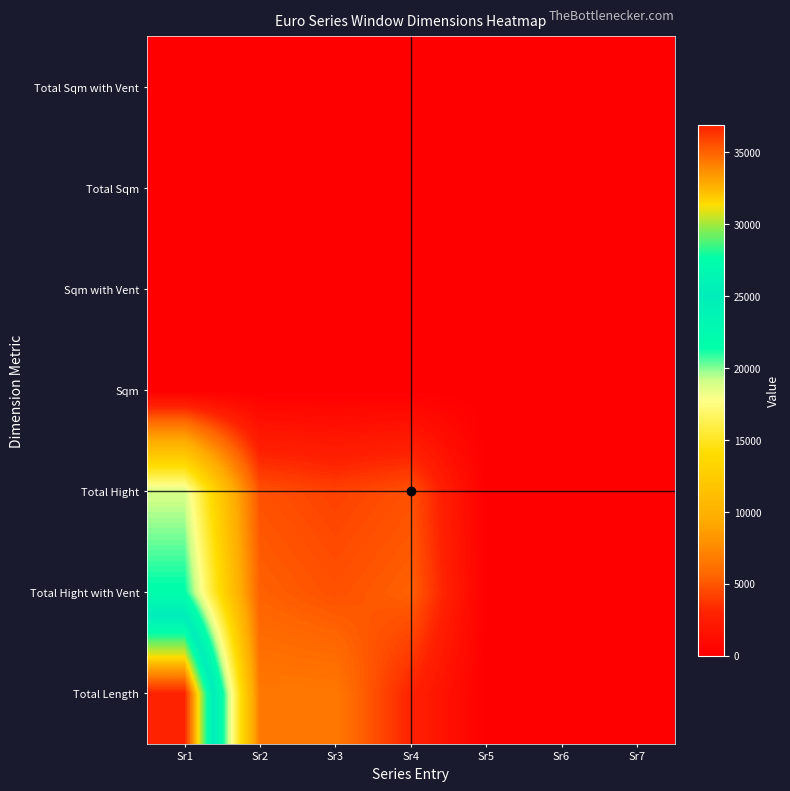

At which category is the sum across all series the highest?

Sr1